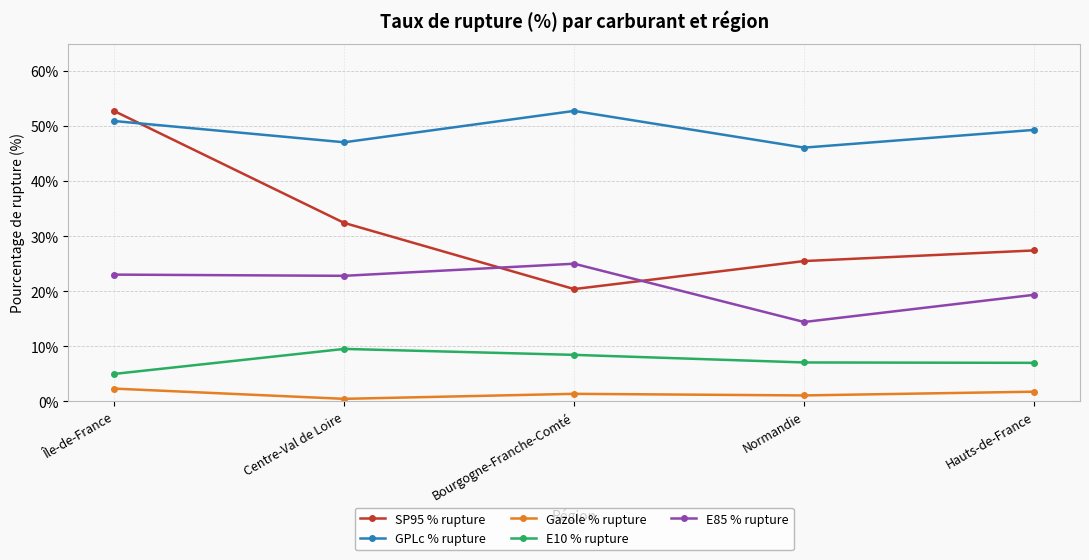

Where does the SP95 % rupture series first go above 27?

Île-de-France